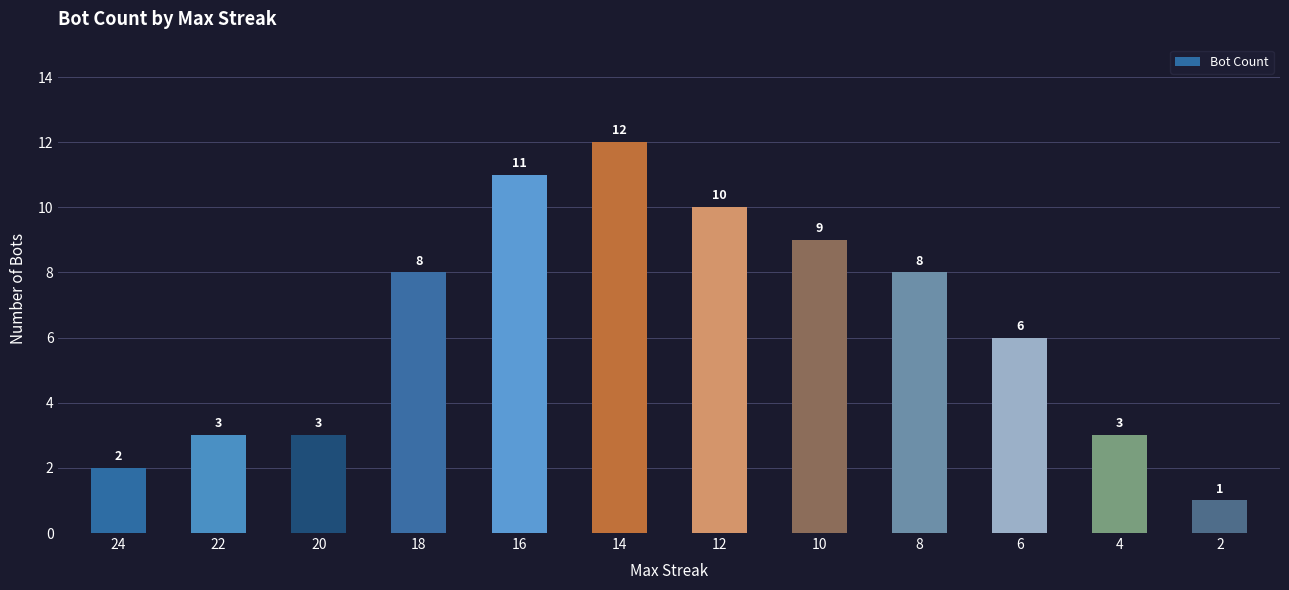

What is the sum of all values?

76